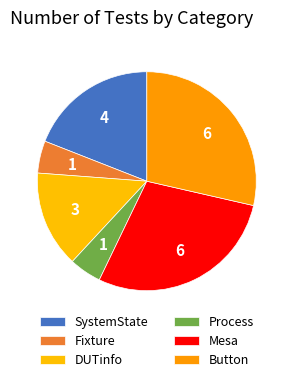

Is there a majority slice in this chart?

No